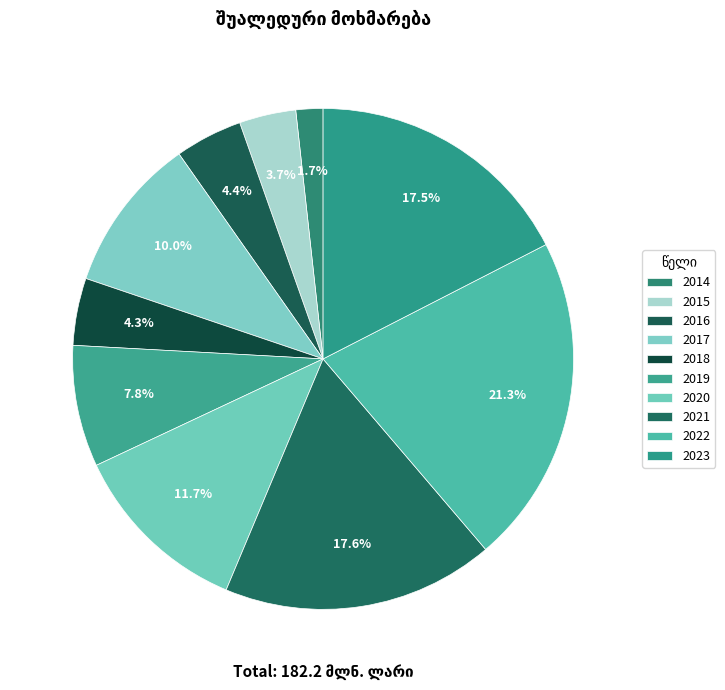

How many segments does this pie chart have?

10